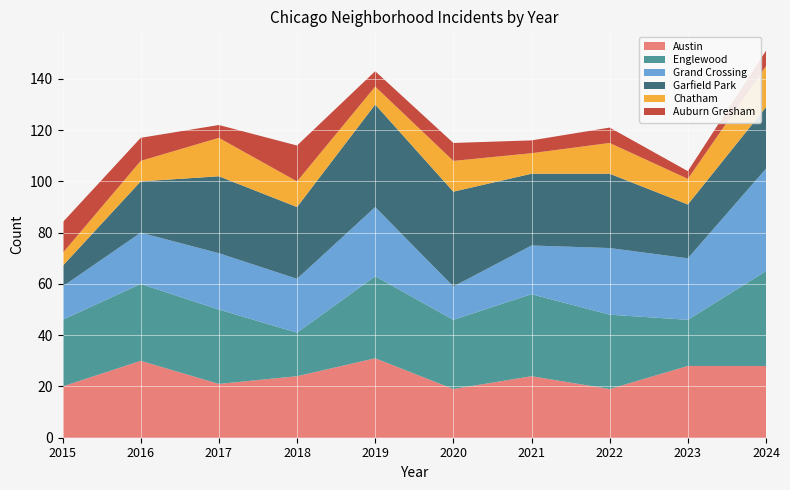

Reading left to right, transcribe all the data shown in this chart.

Austin: 2015=20	2016=30	2017=21	2018=24	2019=31	2020=19	2021=24	2022=19	2023=28	2024=28
Englewood: 2015=26	2016=30	2017=29	2018=17	2019=32	2020=27	2021=32	2022=29	2023=18	2024=37
Grand Crossing: 2015=13	2016=20	2017=22	2018=21	2019=27	2020=13	2021=19	2022=26	2023=24	2024=40
Garfield Park: 2015=8	2016=20	2017=30	2018=28	2019=40	2020=37	2021=28	2022=29	2023=21	2024=24
Chatham: 2015=5	2016=8	2017=15	2018=10	2019=7	2020=12	2021=8	2022=12	2023=10	2024=16
Auburn Gresham: 2015=12	2016=9	2017=5	2018=14	2019=6	2020=7	2021=5	2022=6	2023=3	2024=6